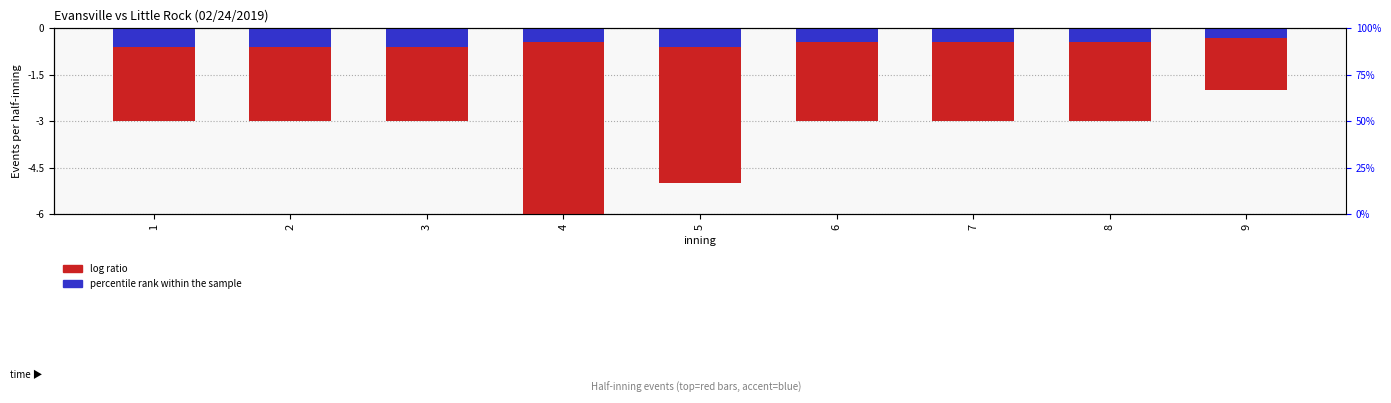

What are all the series names shown in the legend?

log ratio, percentile rank within the sample